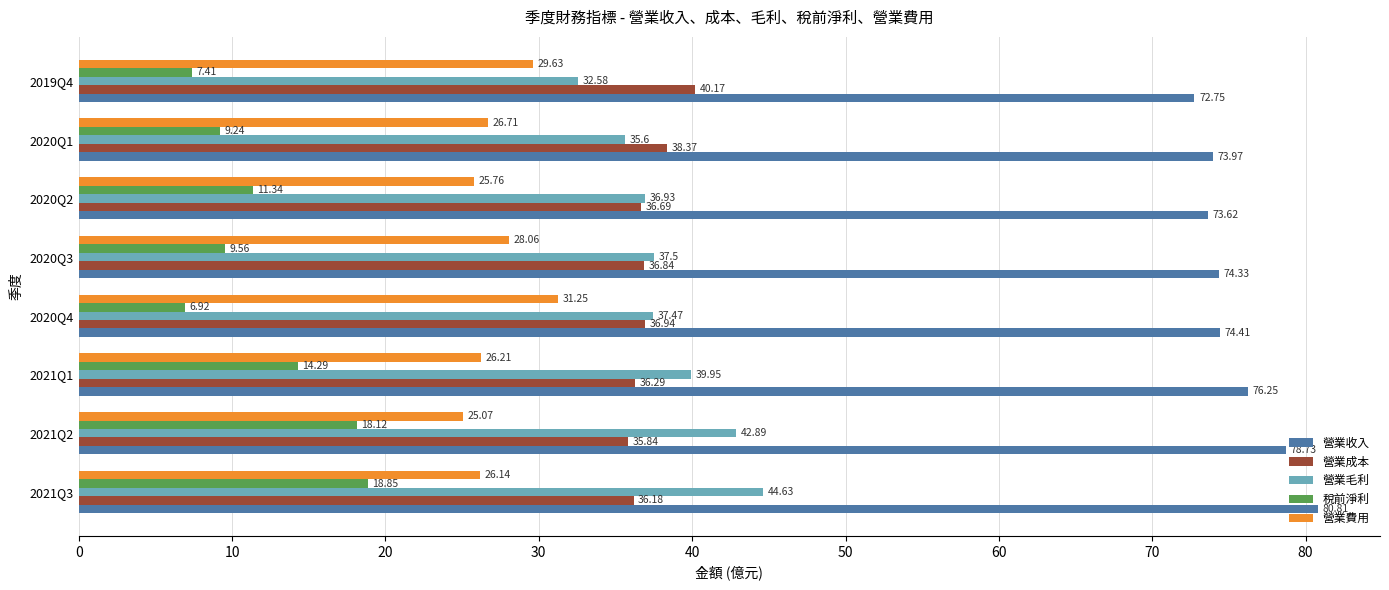

What is the difference between the maximum and minimum values in the 稅前淨利 series?

11.9